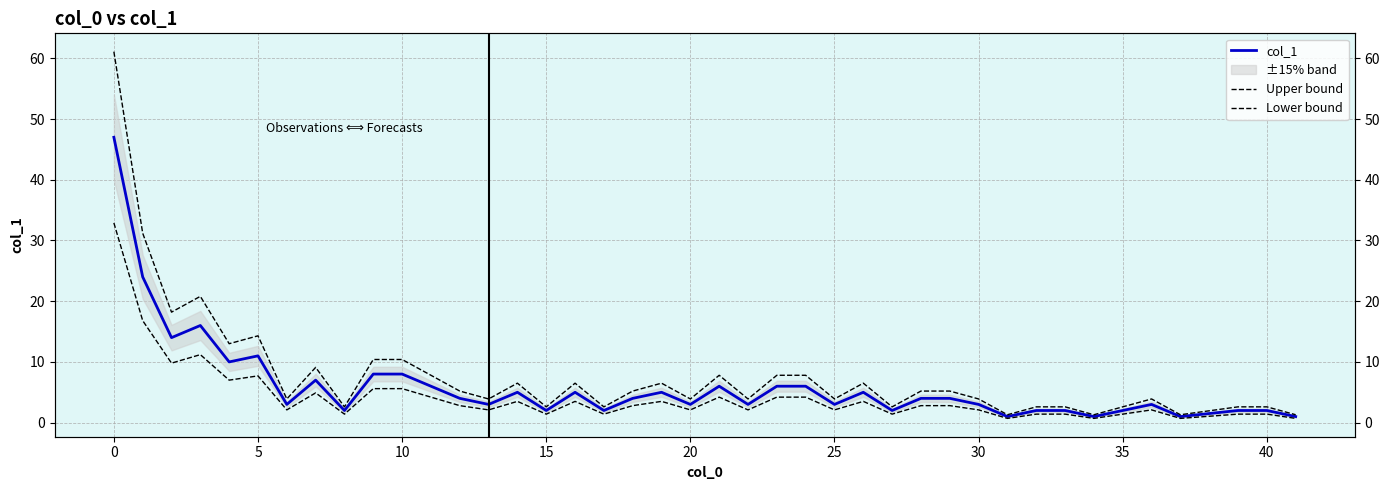

What is the approximate value of Upper bound at 32?

2.6